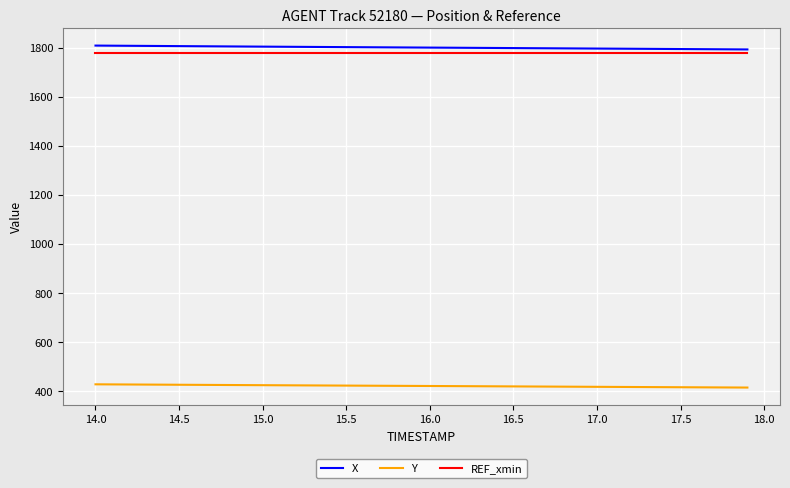

What is the smallest value displayed?

412.9